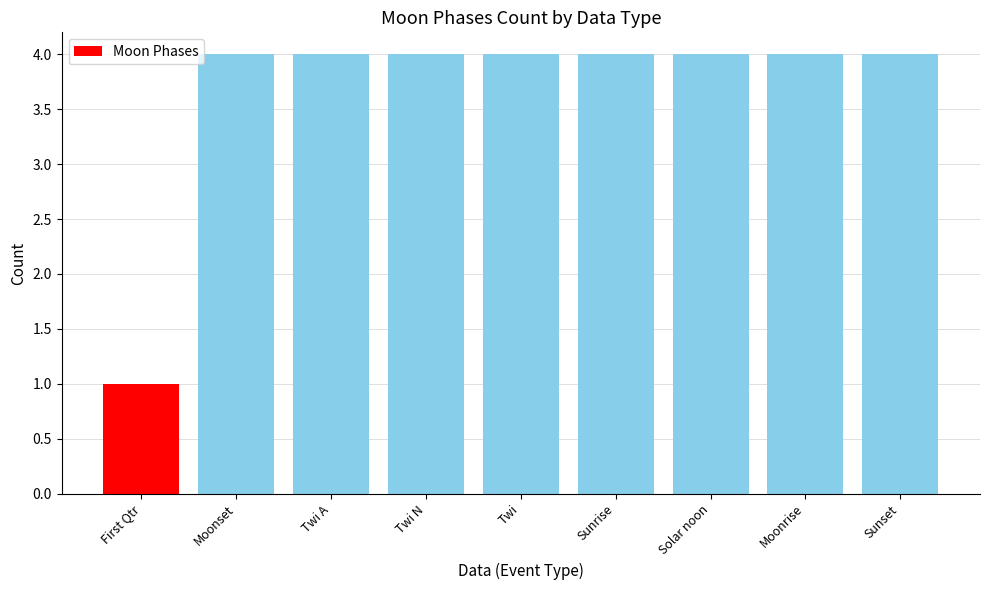

At which label is the value closest to 2?

First Qtr